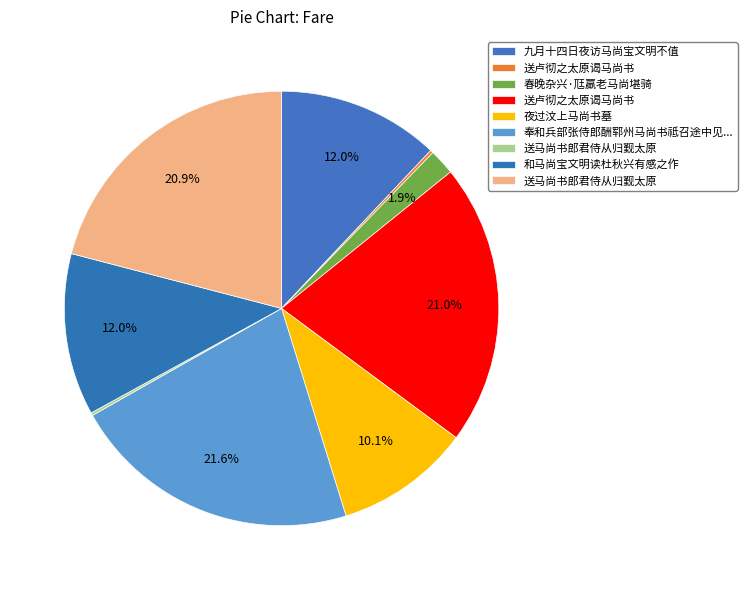

What is the largest slice in the pie chart?

奉和兵部张侍郎酬郓州马尚书祗召途中见寄开缄之日马帅已再领郓州之作